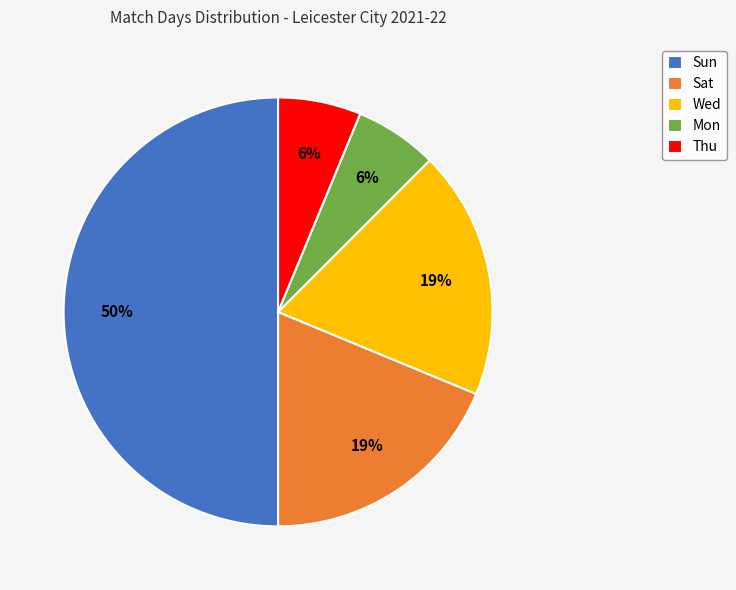

Count the number of slices in the pie.

5